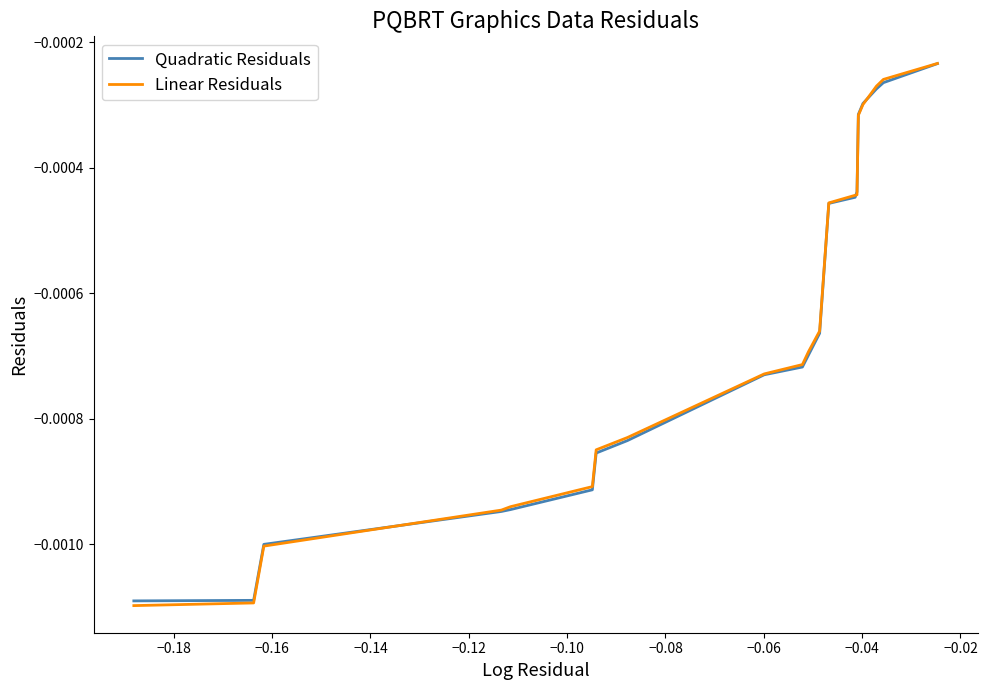

Which series ends up on top after the final intersection of Linear Residuals and Quadratic Residuals?

Linear Residuals